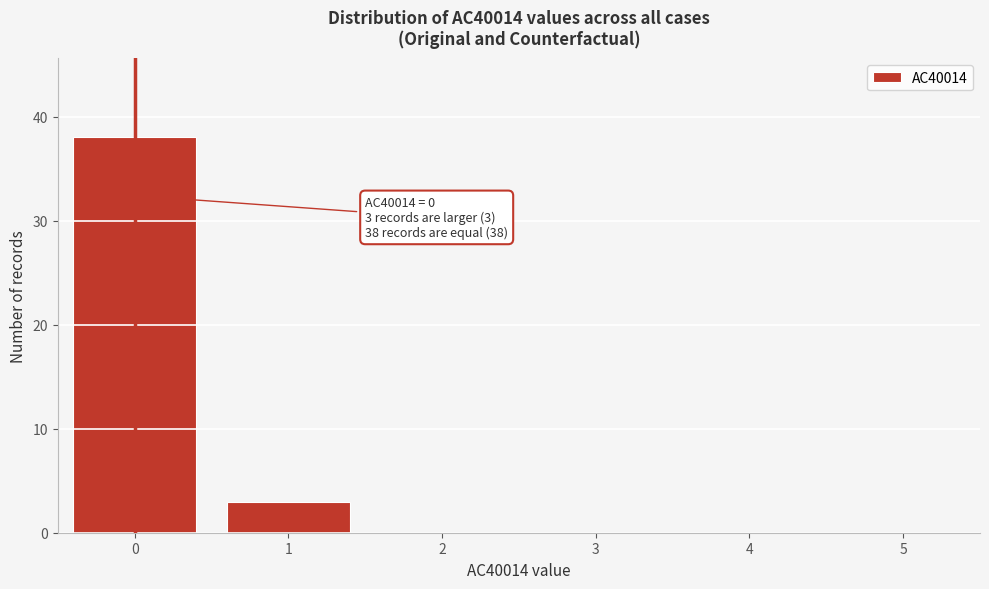

Reading left to right, what are all the values shown in this chart?

0=38	1=3	2=0	3=0	4=0	5=0